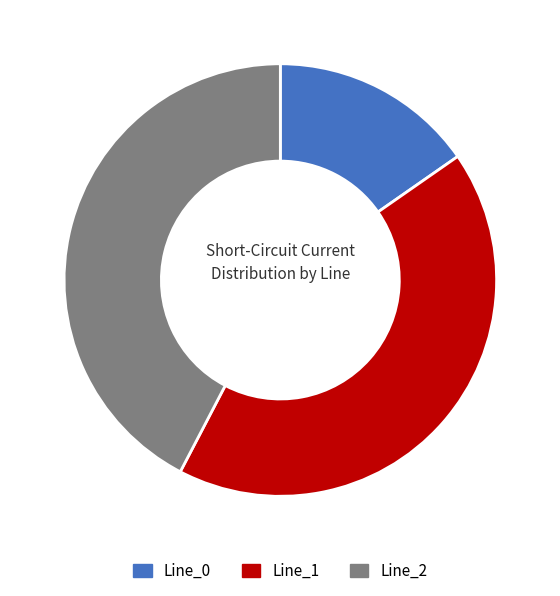

Approximately how many times larger is the value at Line_2 compared to Line_1?

1.0